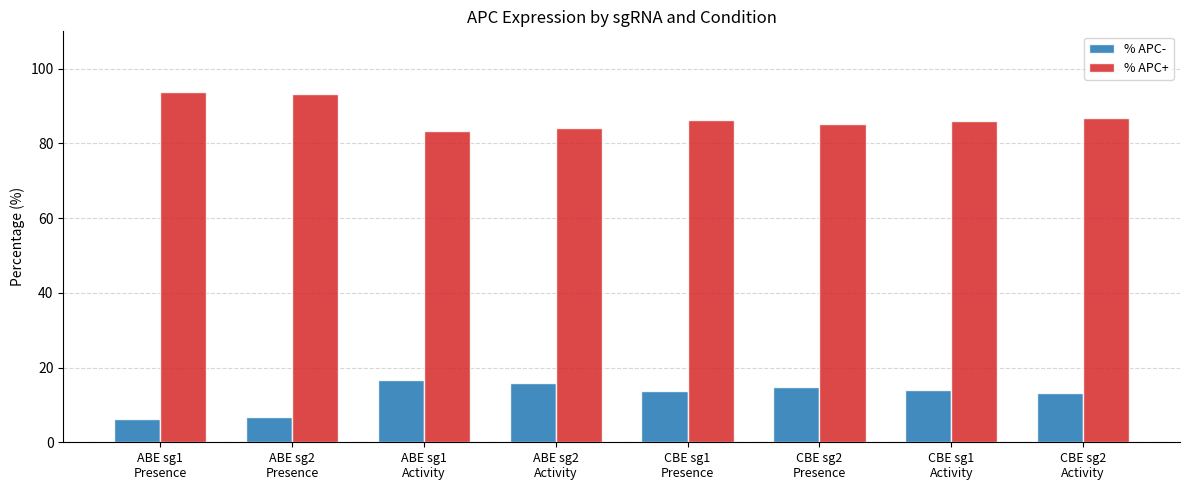

What value does the % APC+ series have at CBE sg1
Presence?

86.2